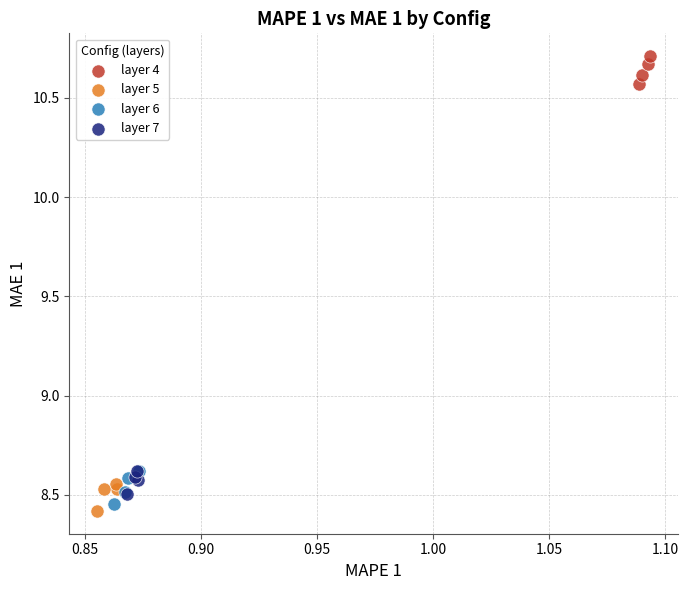

Which series contains the highest Y value?

layer 4